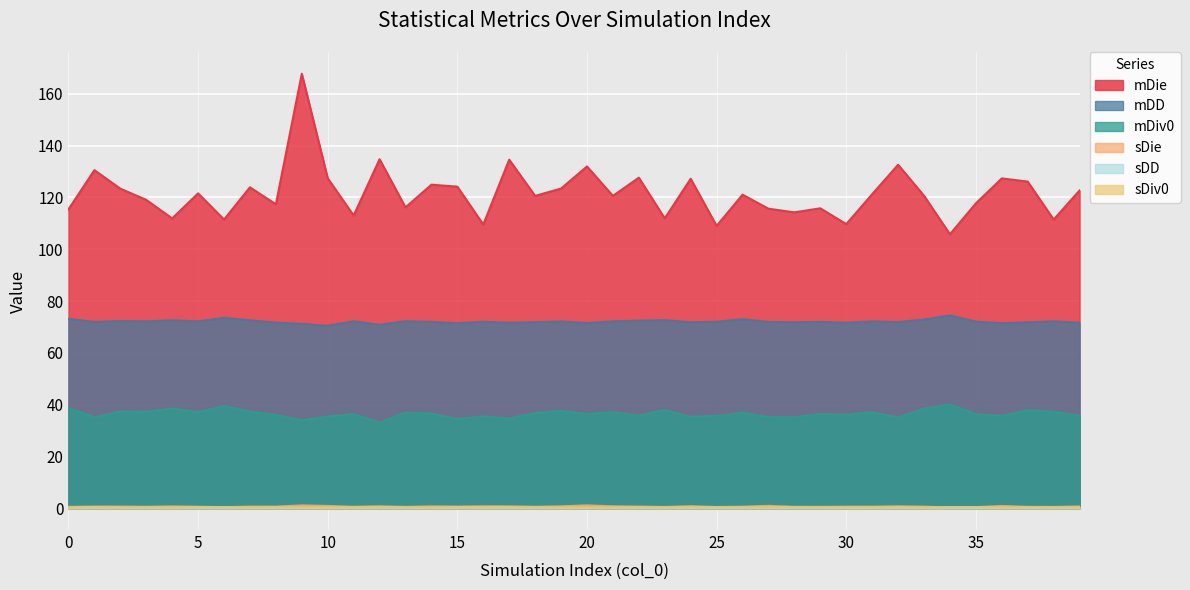

What is the total value across all series at 33?

233.1